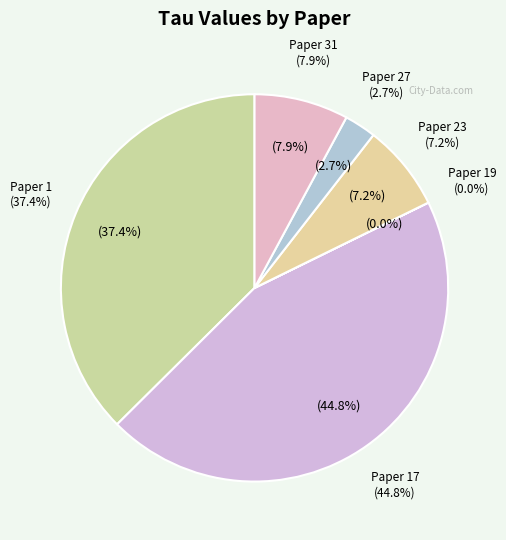

To the nearest percent, what is the combined percentage of Paper 1 and Paper 27?

40%